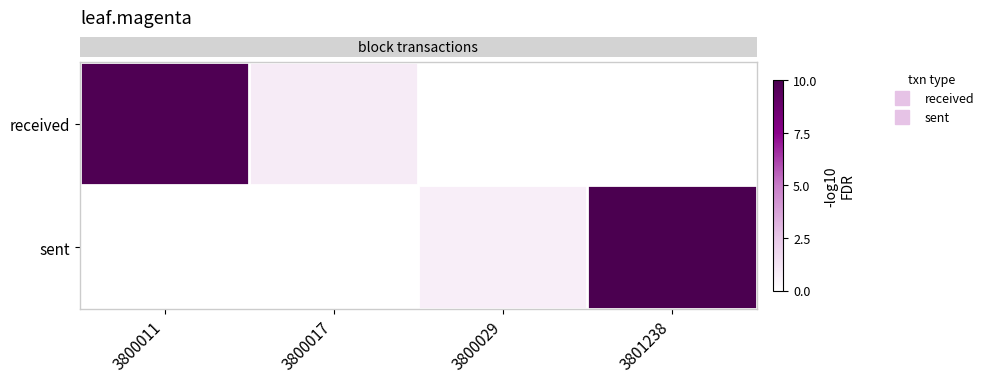

Count the number of data series in this chart.

2